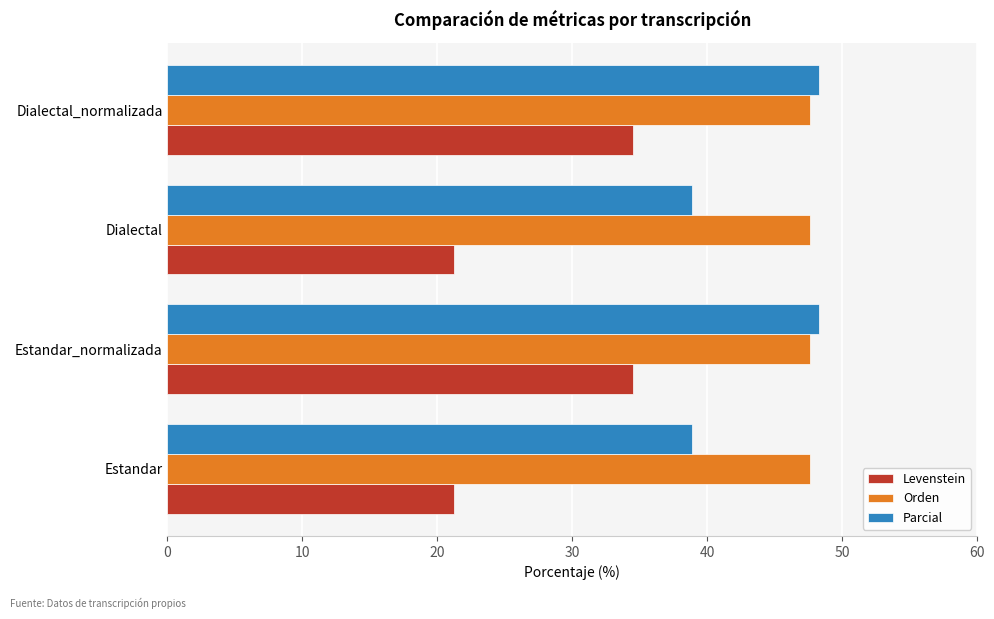

Is it true that Levenstein equals 34.5 at Estandar_normalizada?

True